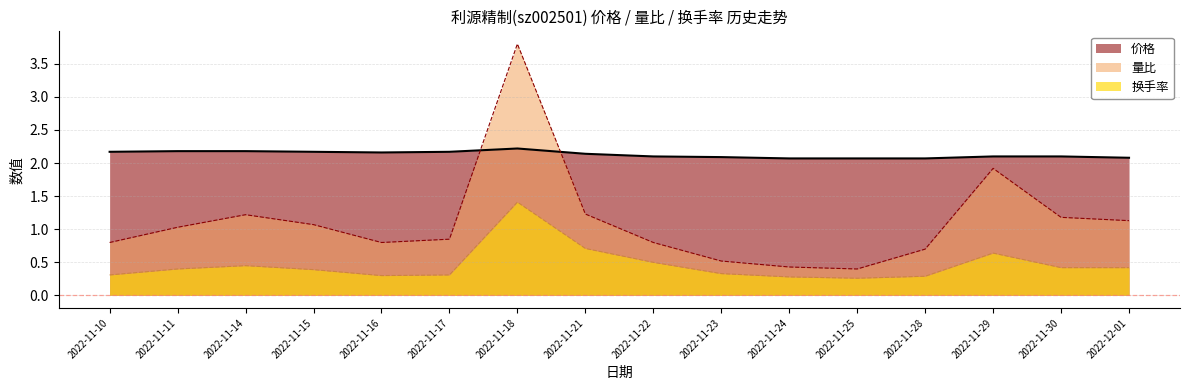

The 换手率 series shows 0.5 at 2022-11-17. True or false?

False